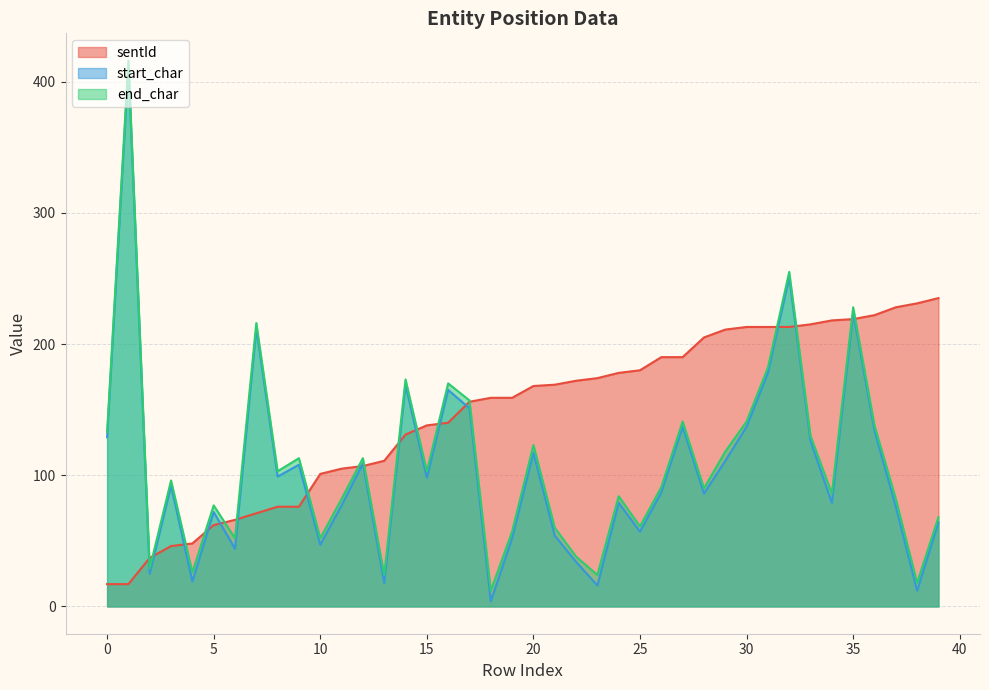

The end_char series shows 157 at 17. True or false?

True